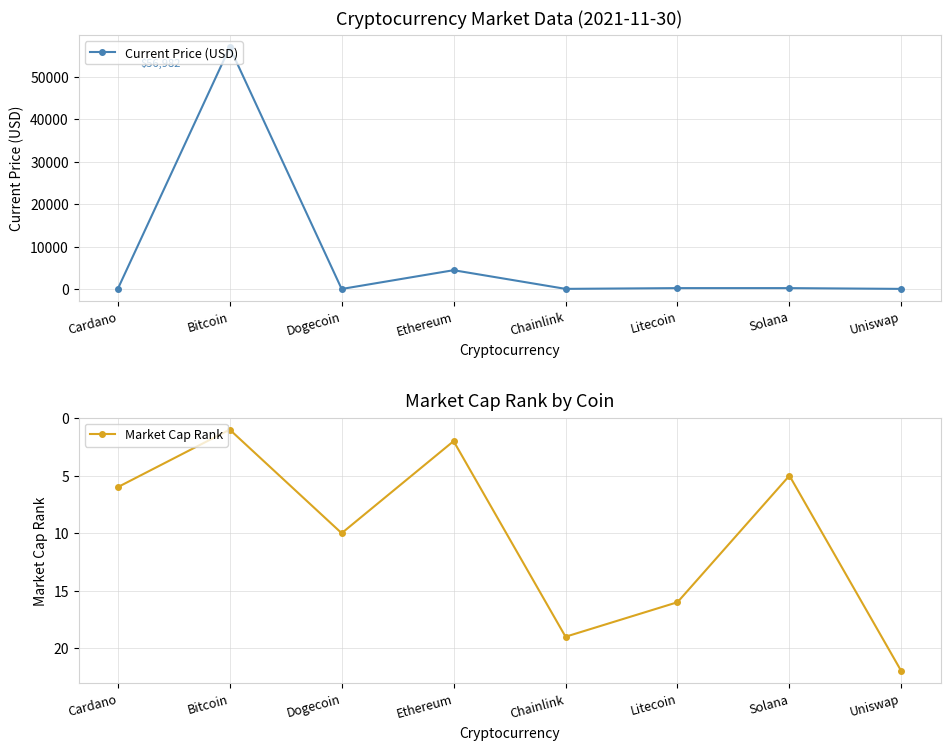

In Current Price (USD), how many points are lower than both neighbors (excluding endpoints)?

2